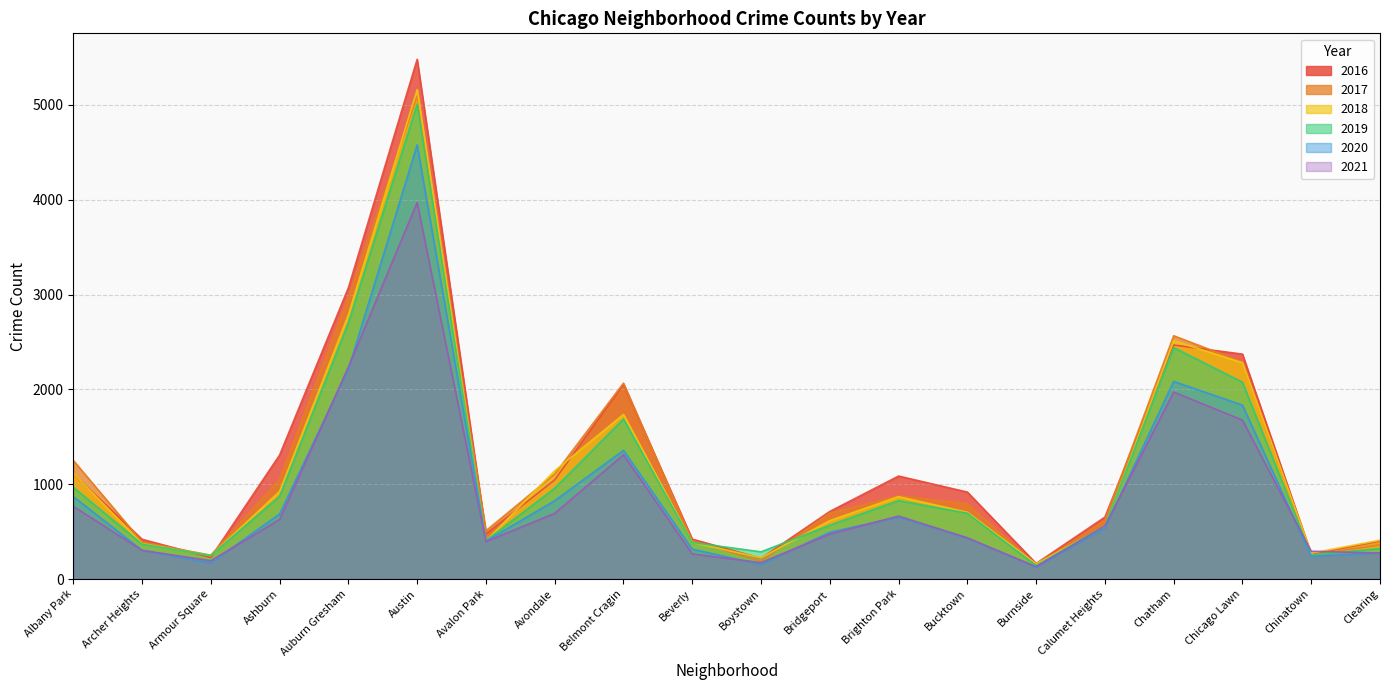

List the series in order of their peak value, highest first.

2016, 2018, 2017, 2019, 2020, 2021